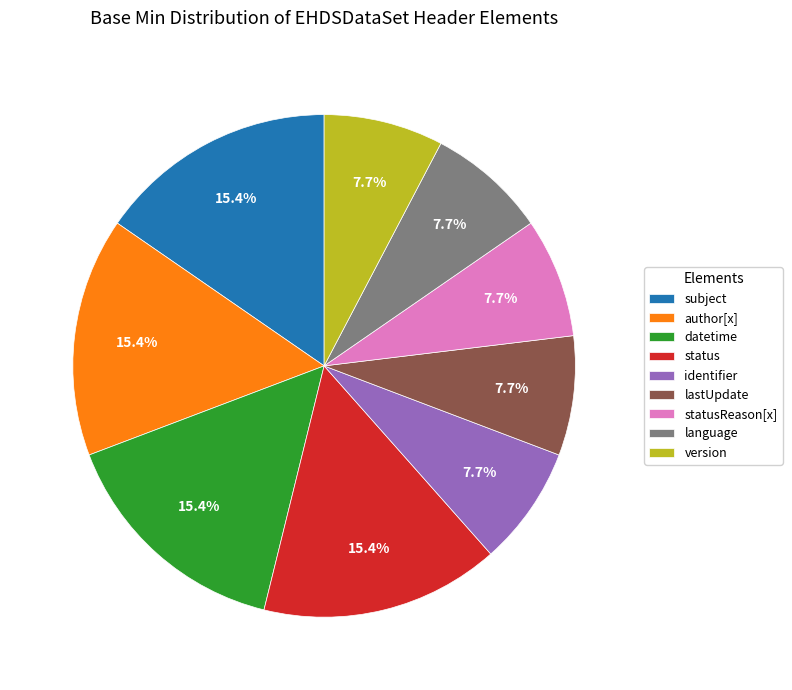

Is there a majority slice in this chart?

No